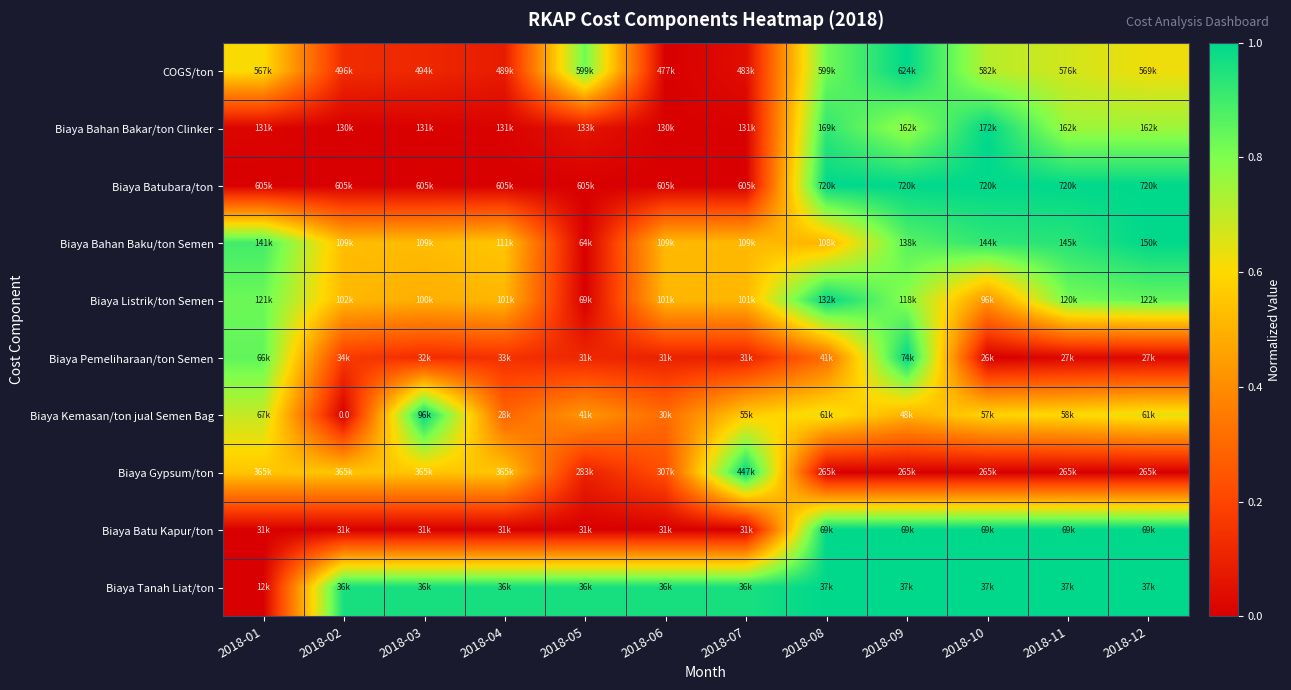

True or false: Biaya Bahan Bakar/ton Clinker has a value of -0.6 at 2018-02.

False